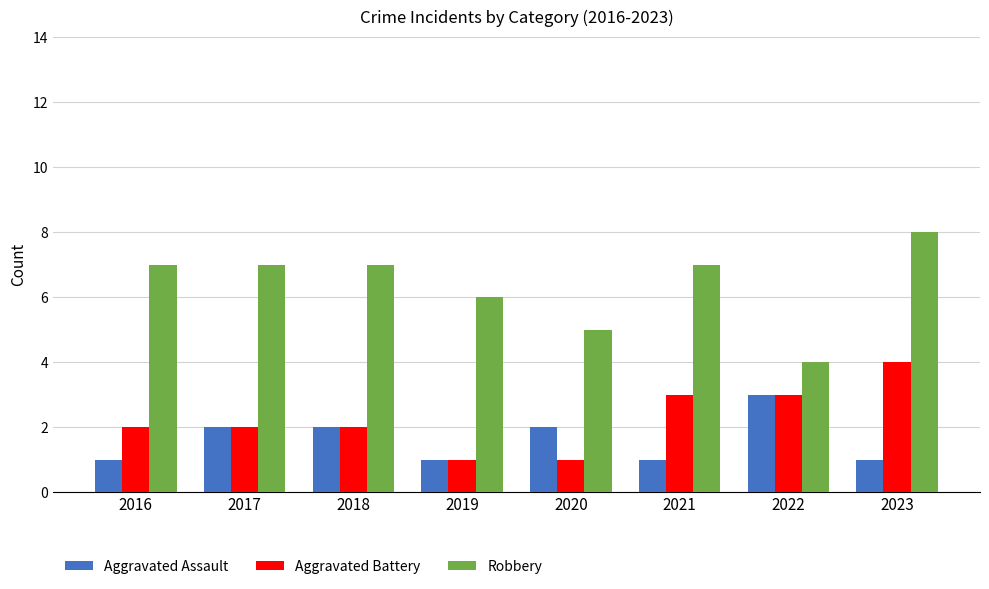

What are all the series names shown in the legend?

Aggravated Assault, Aggravated Battery, Robbery